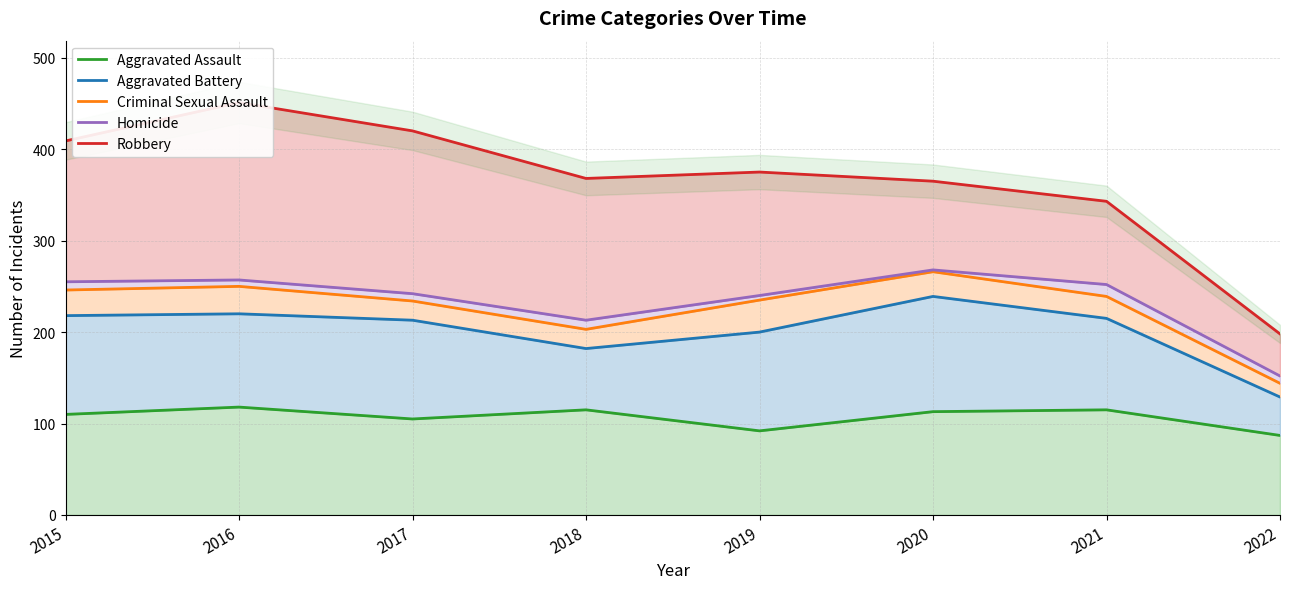

Is it true that Robbery equals 368 at 2018?

True